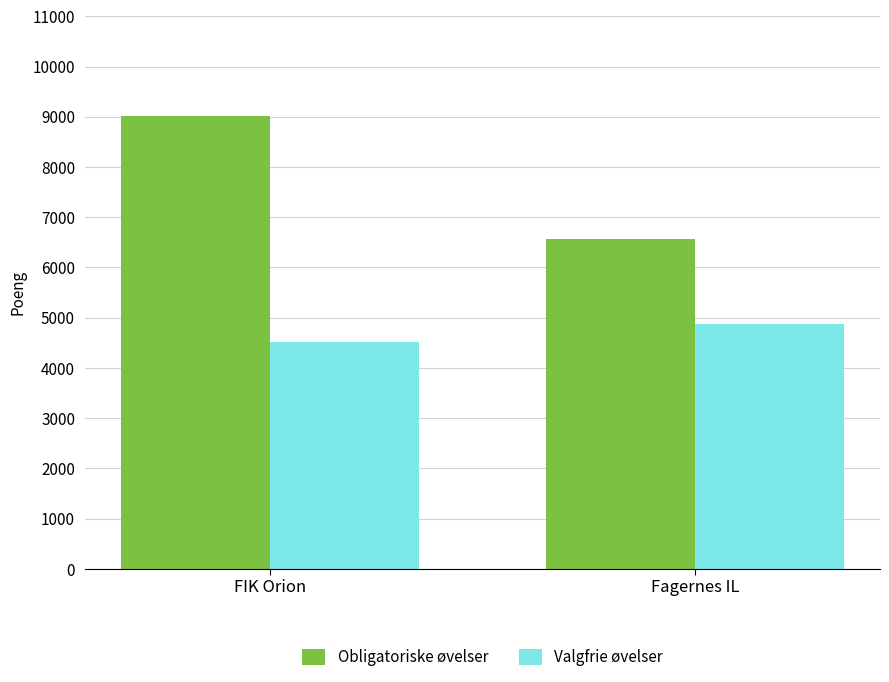

What is the difference between the Valgfrie øvelser values at FIK Orion and Fagernes IL?

361